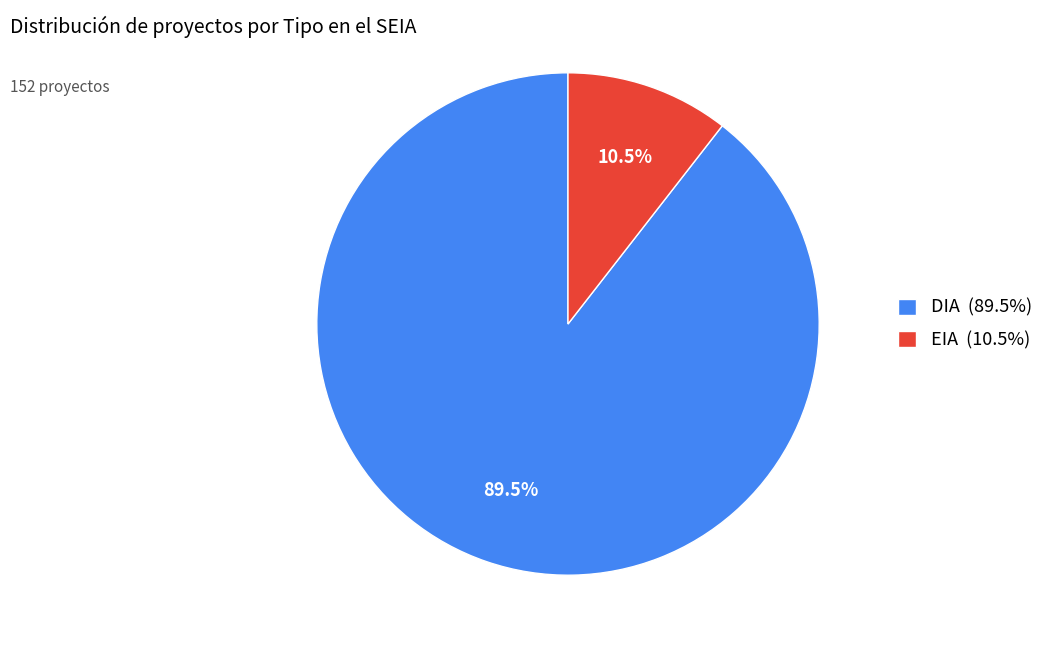

Which has a higher value, EIA (10.5%) or DIA (89.5%)?

DIA (89.5%)